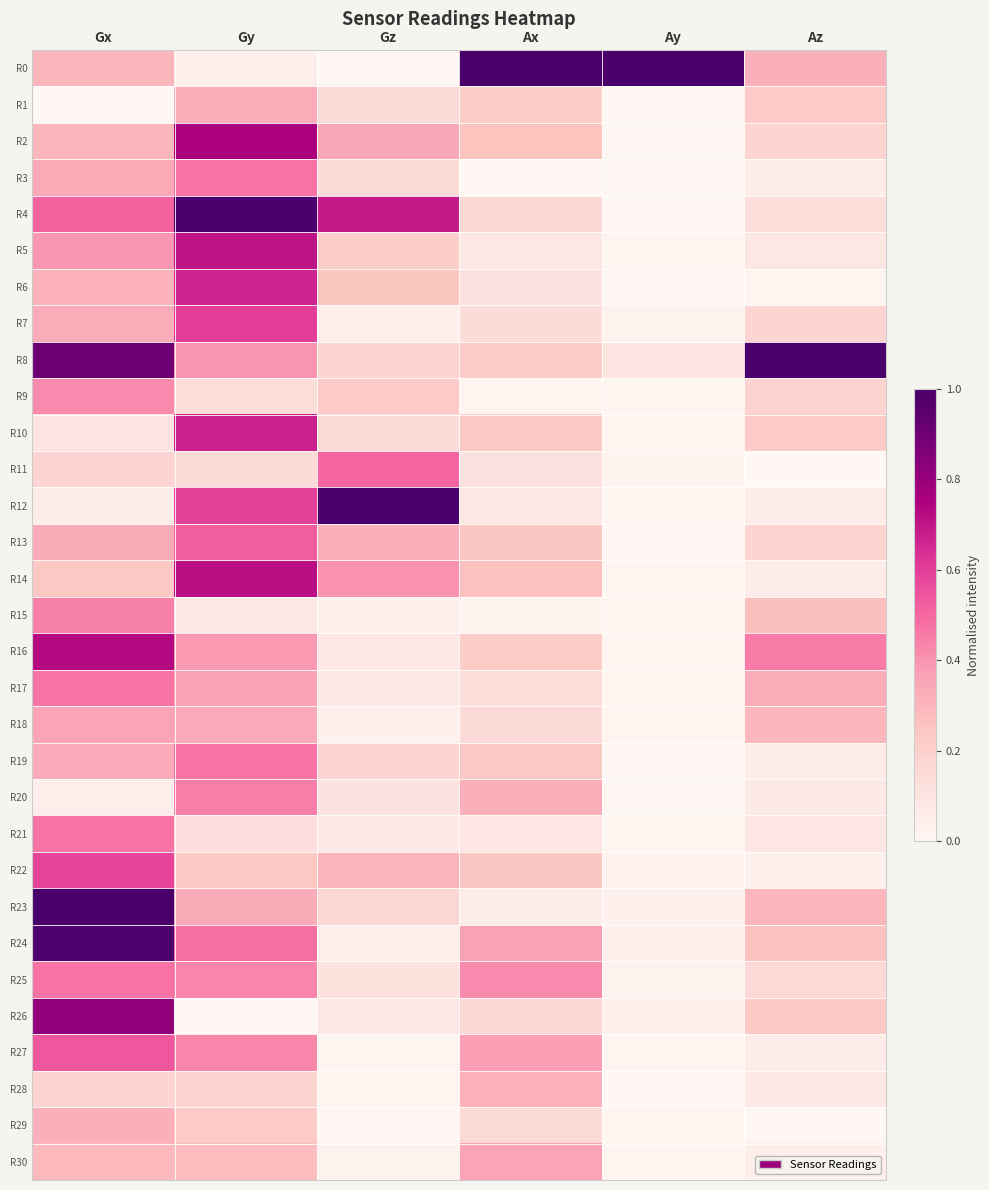

At which category is the sum across all series the highest?

Gx